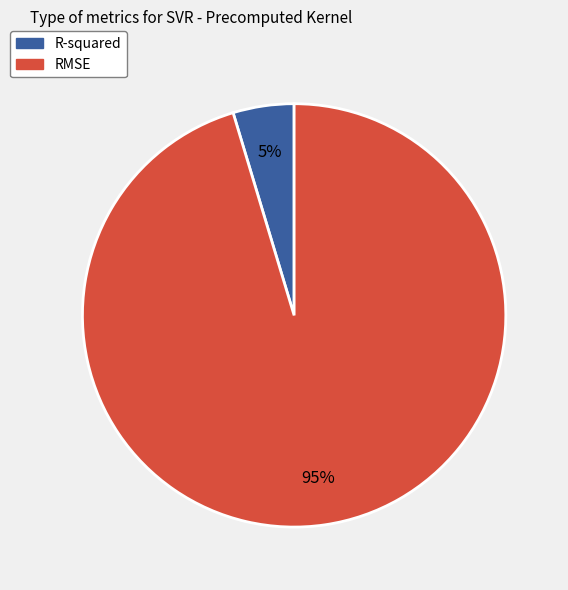

Is there a majority slice in this chart?

Yes